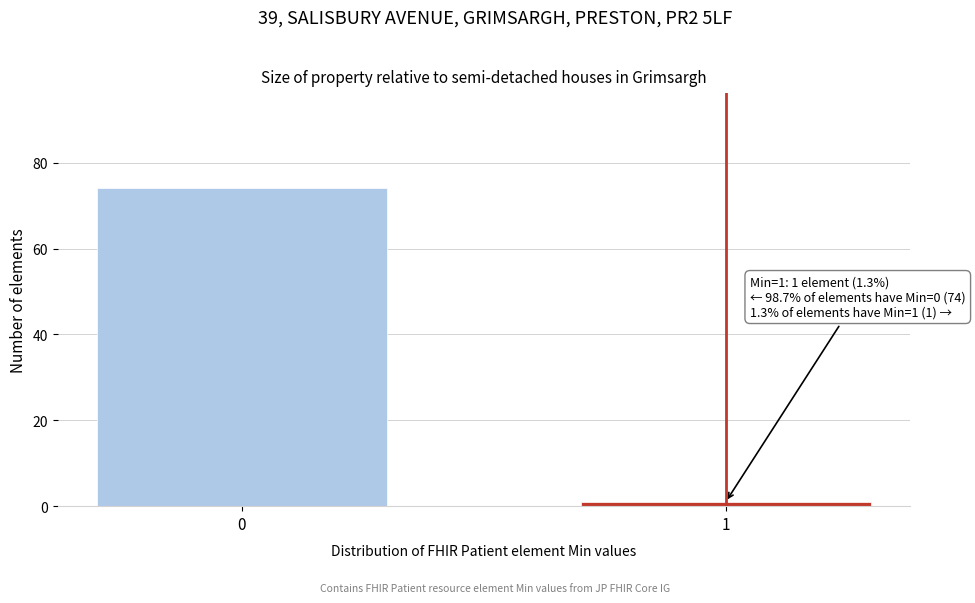

Reading left to right, list all the values displayed in this chart.

0=74	1=1